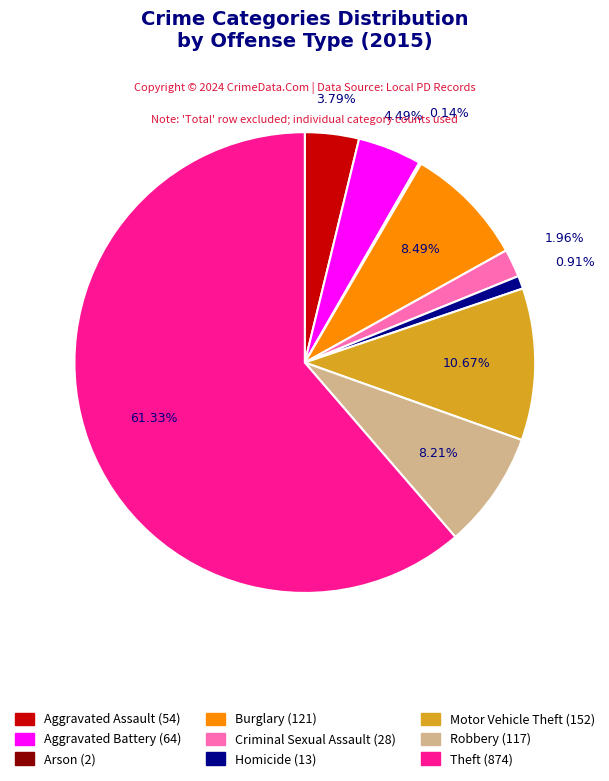

What is the largest slice in the pie chart?

Theft